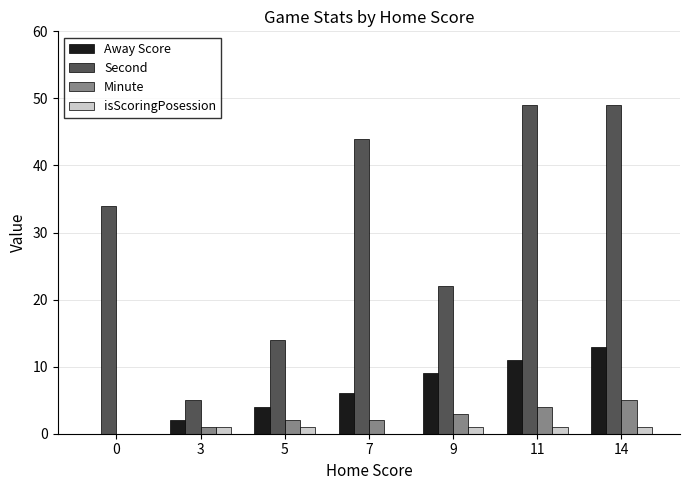

Reading right to left, transcribe all the data shown in this chart.

Away Score: 13	11	9	6	4	2	0
Second: 49	49	22	44	14	5	34
Minute: 5	4	3	2	2	1	0
isScoringPosession: 1	1	1	0	1	1	0